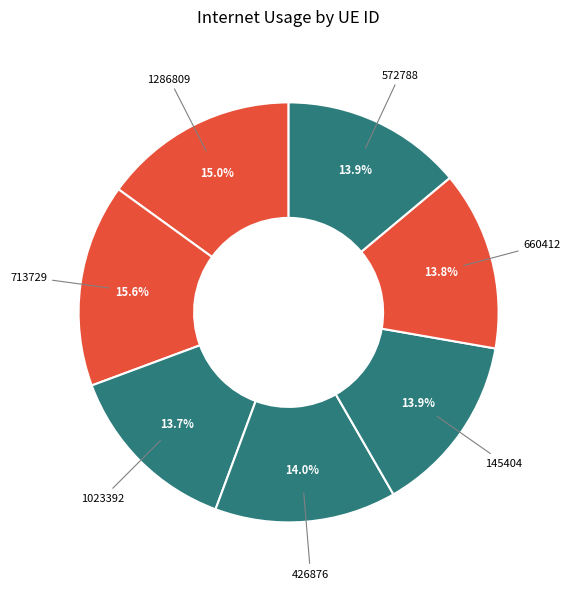

How many slices are in this pie chart?

7